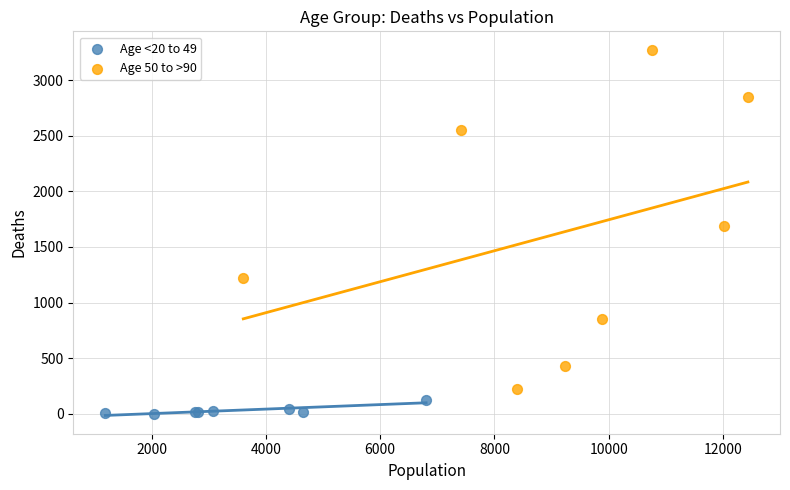

Which series has the widest spread of Y values?

Age 50 to >90